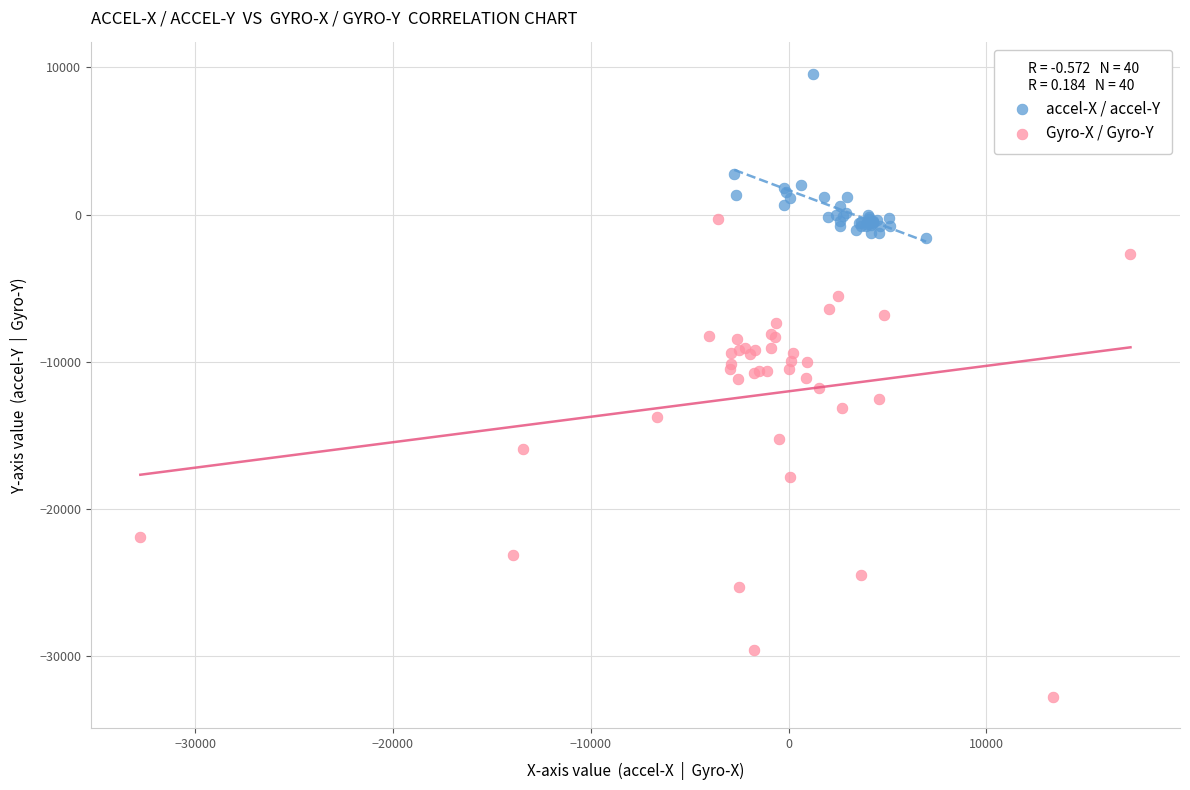

Which series reaches the maximum Y coordinate?

accel-X / accel-Y